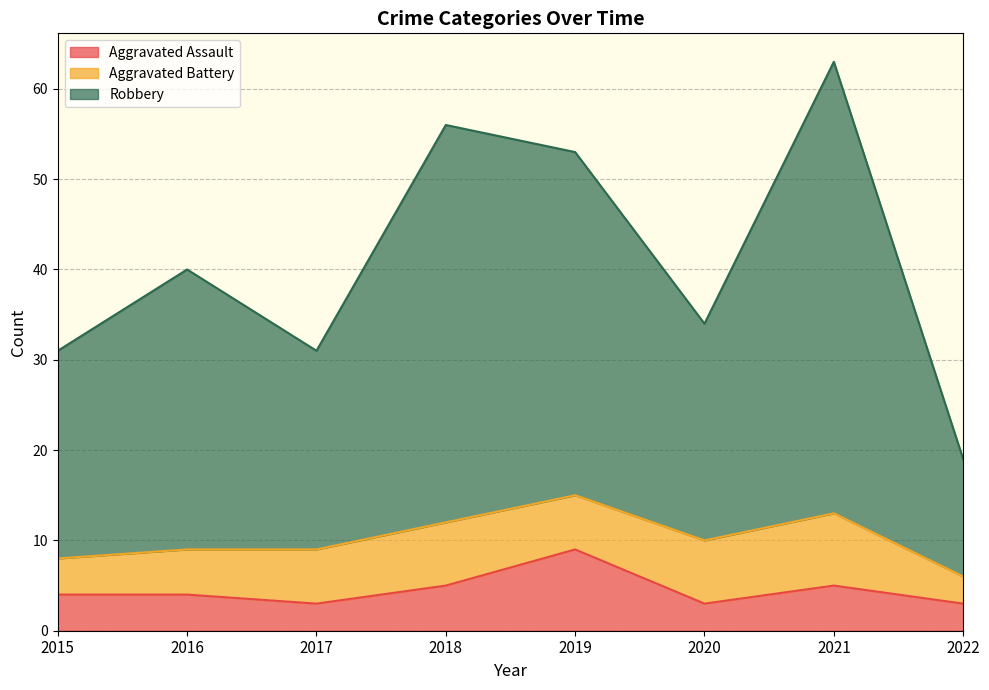

Is it true that Aggravated Assault equals 3 at 2017?

True